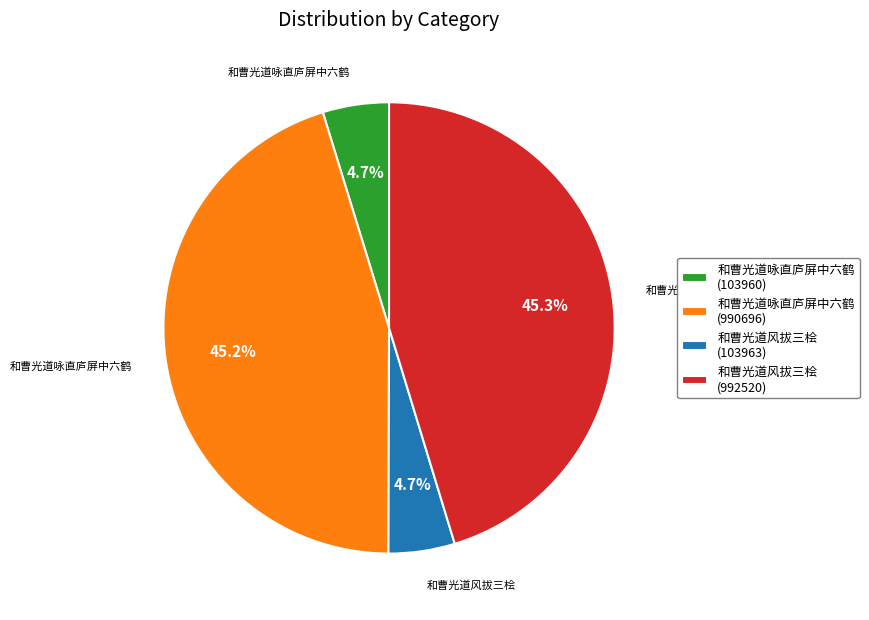

Is there any slice that represents more than half of the pie?

No